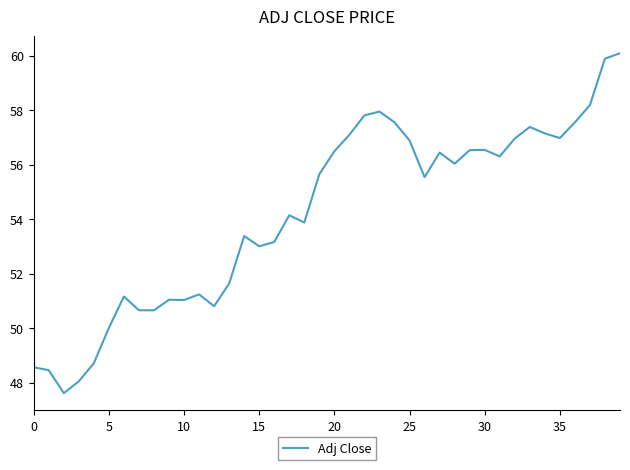

What is the difference between the maximum and minimum values?

12.5